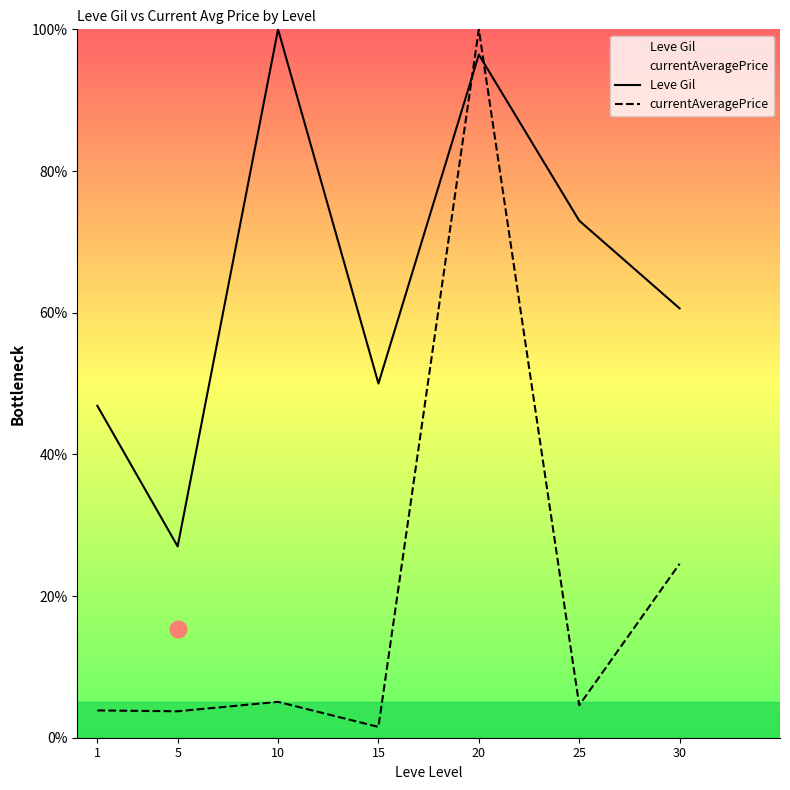

List the series in order of their overall mean, highest first.

Leve Gil, currentAveragePrice